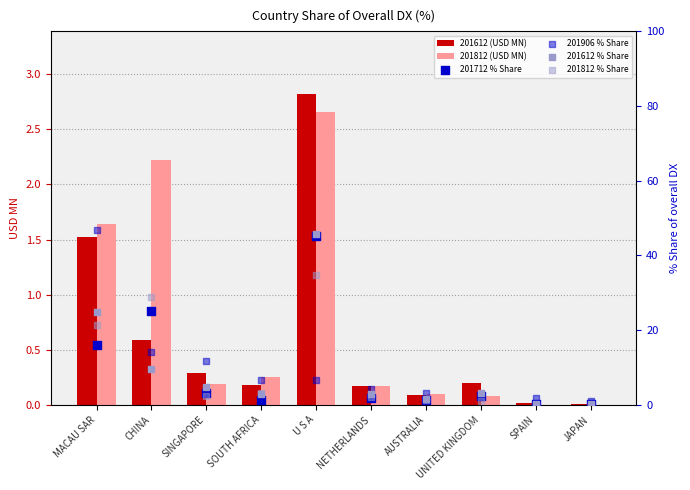

At how many categories does at least one series exceed 42?

2